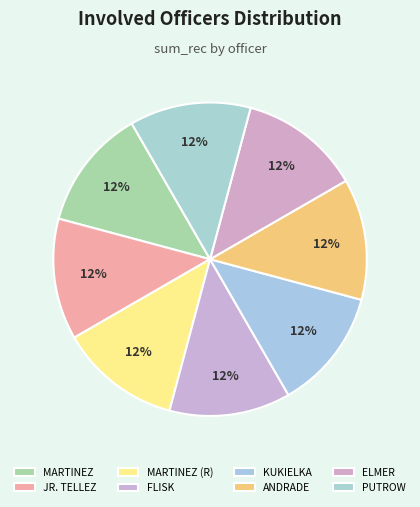

Count the number of slices in the pie.

8